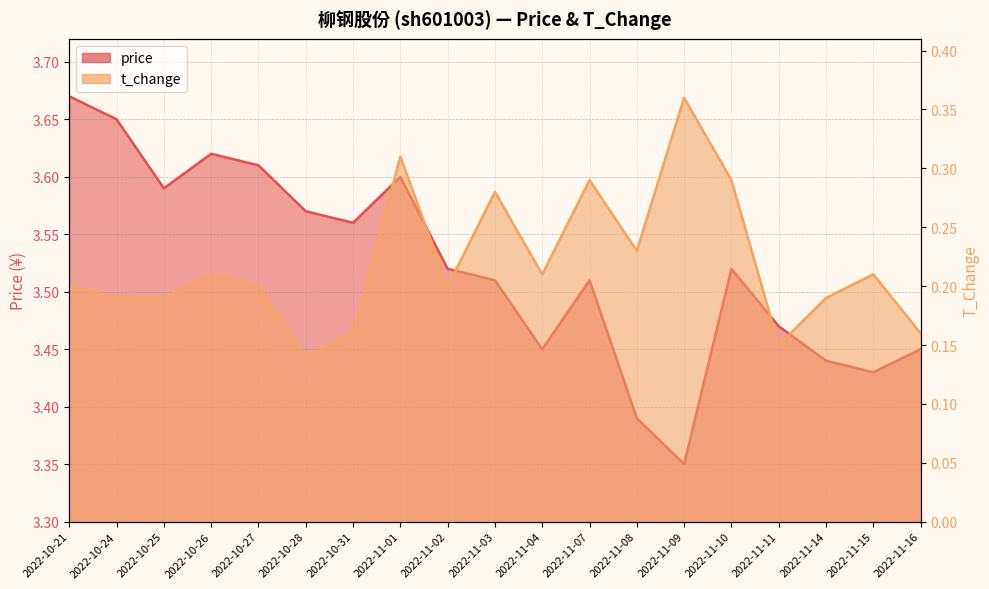

What is the sum of all price values?

66.9